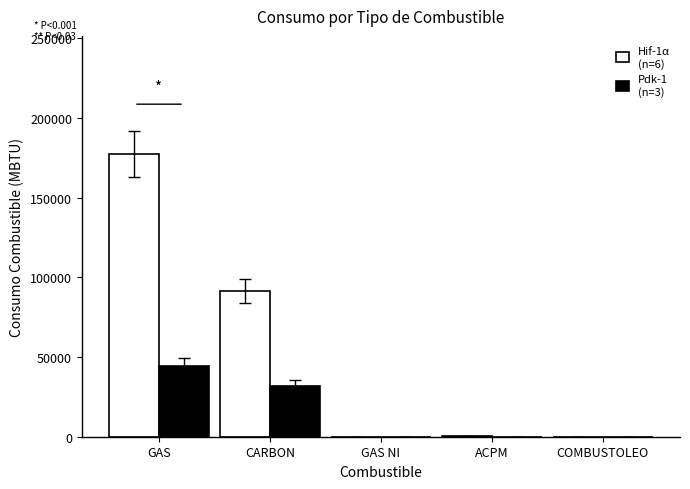

What is the total value across all series at CARBON?

123383.3